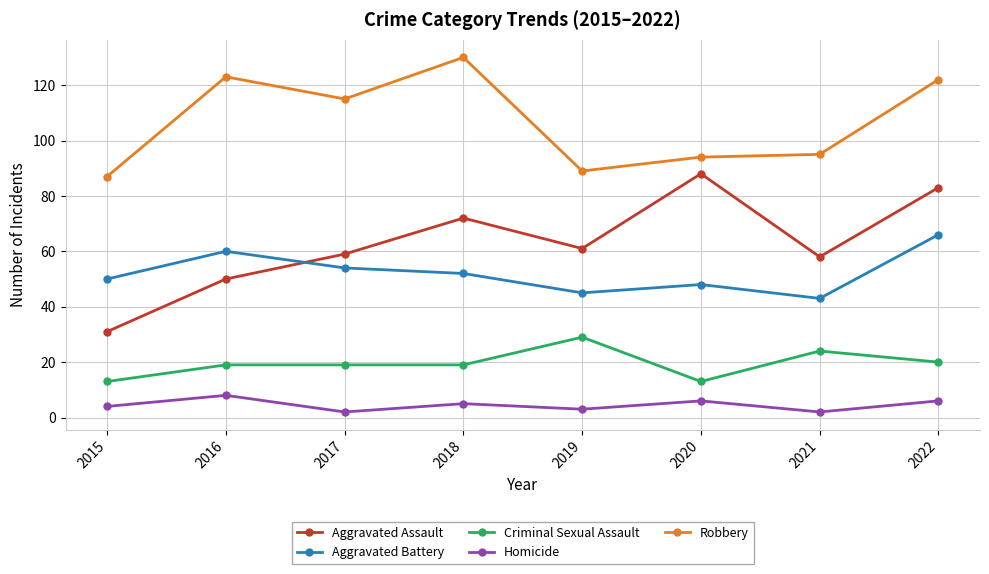

What value does the Aggravated Battery series have at 2018, to the nearest 5?

50